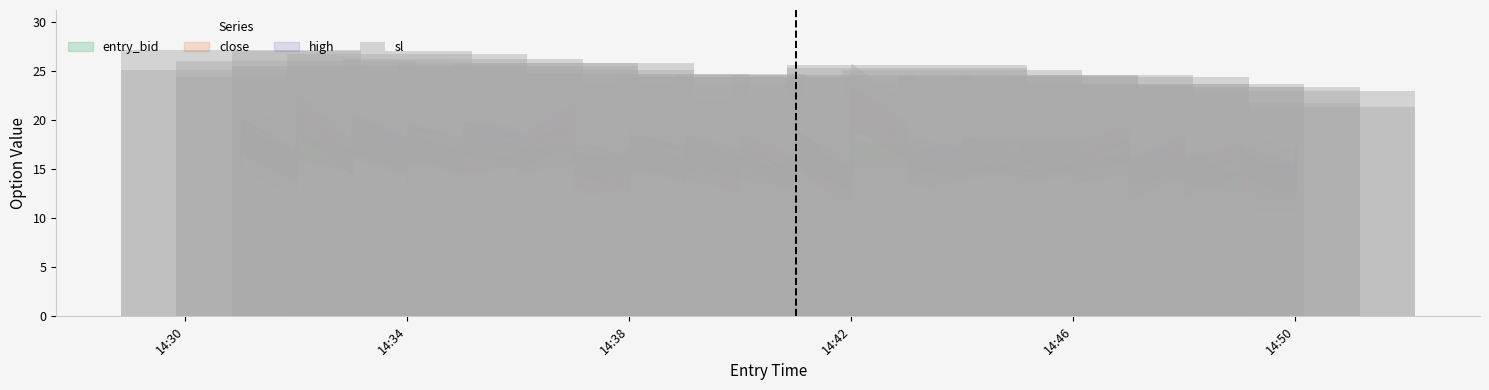

At which label does the data first exceed 24?

14:30